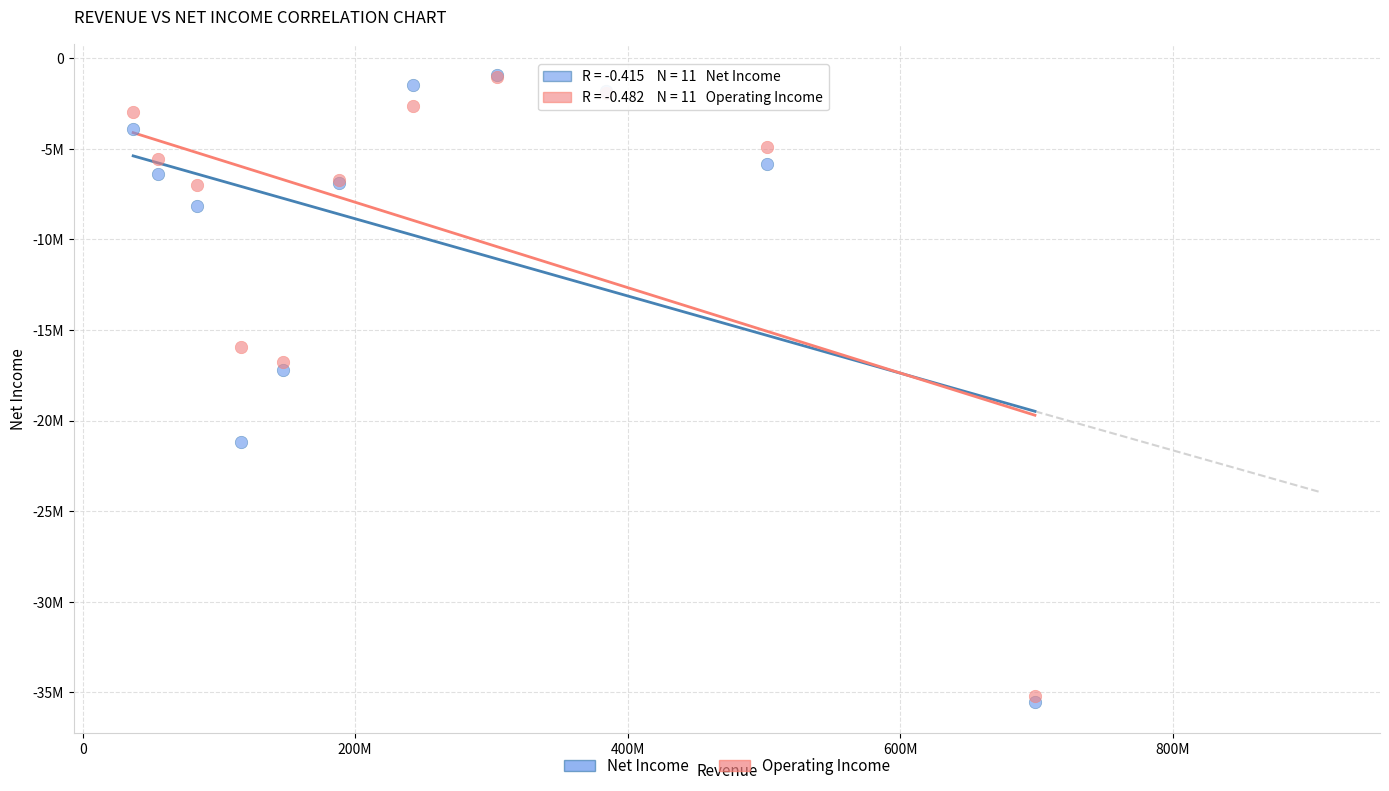

What are all the series names shown in the legend?

Net Income, Operating Income